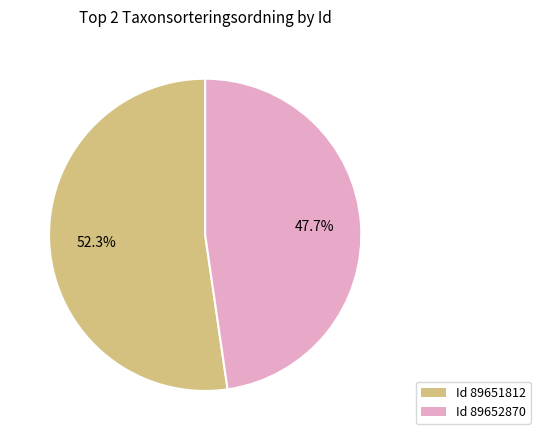

Is there a majority slice in this chart?

Yes